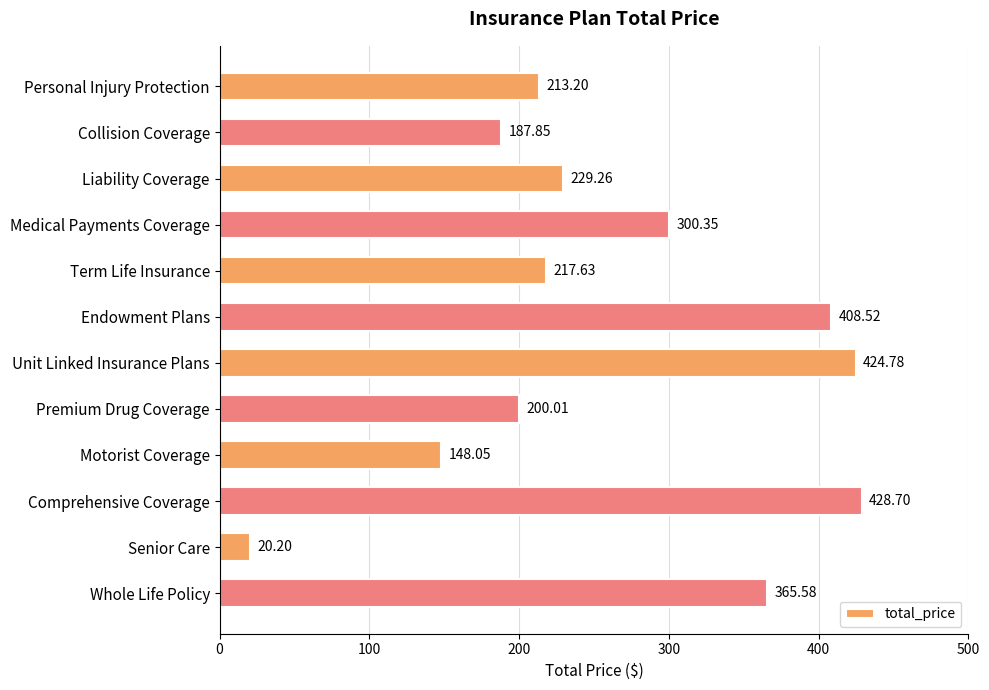

What is the change in value from Medical Payments Coverage to Unit Linked Insurance Plans?

+124.4